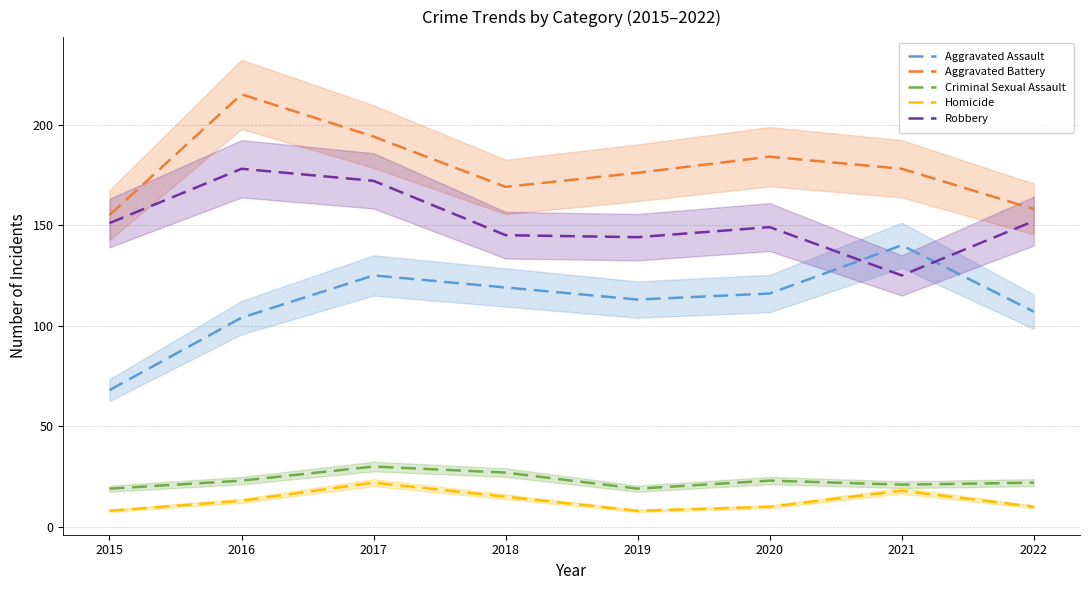

How many data points in Criminal Sexual Assault are less than 23?

4